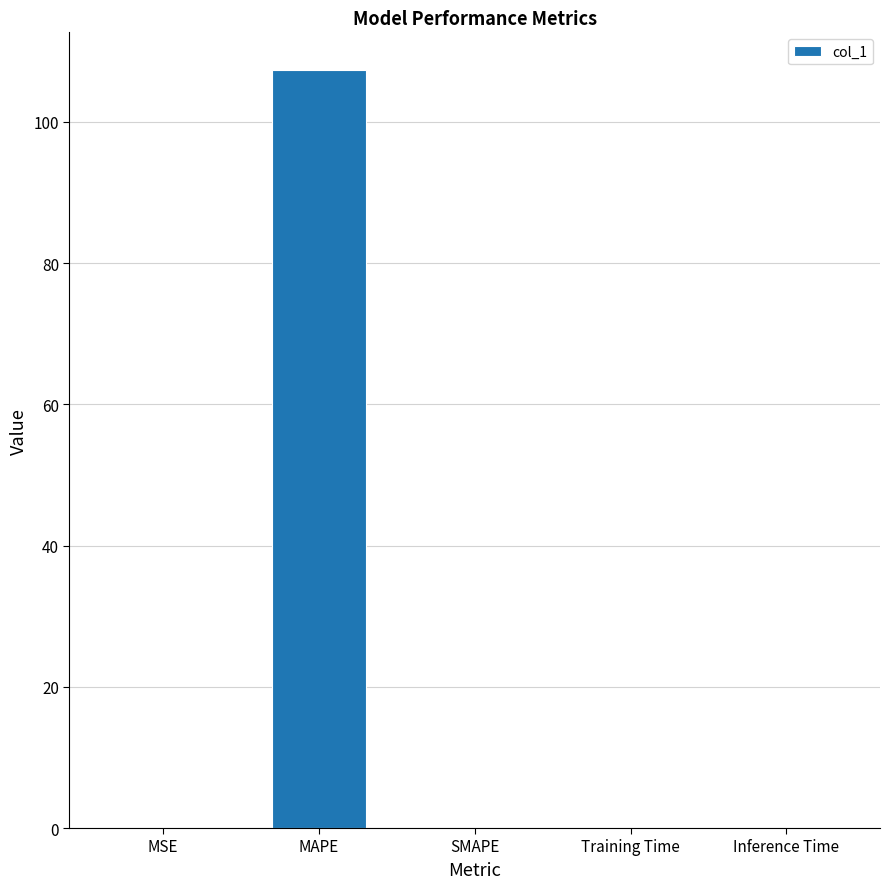

Is it true that the value at Training Time is 0.0?

True